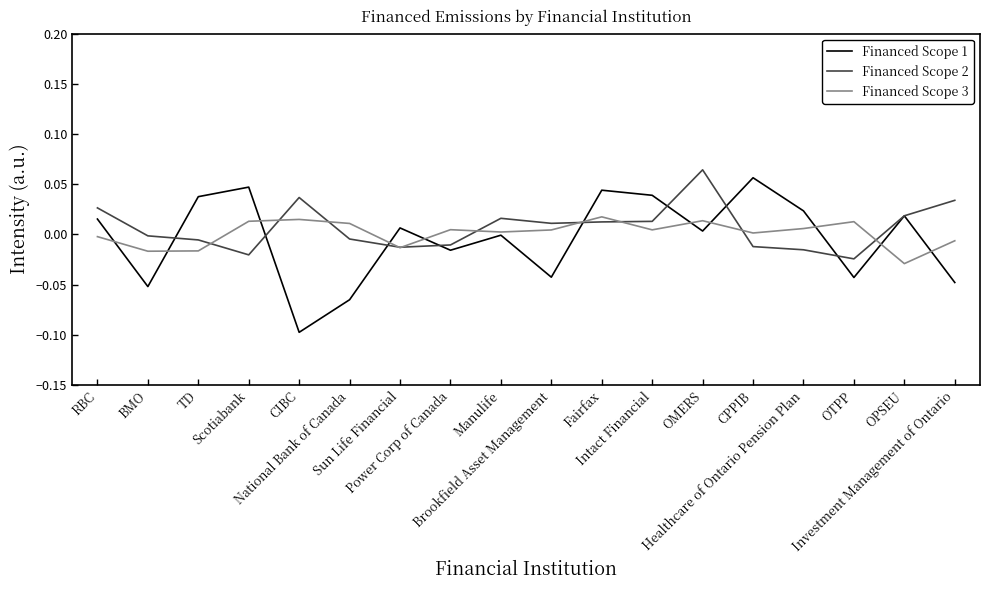

How many values in Financed Scope 2 are below zero?

9